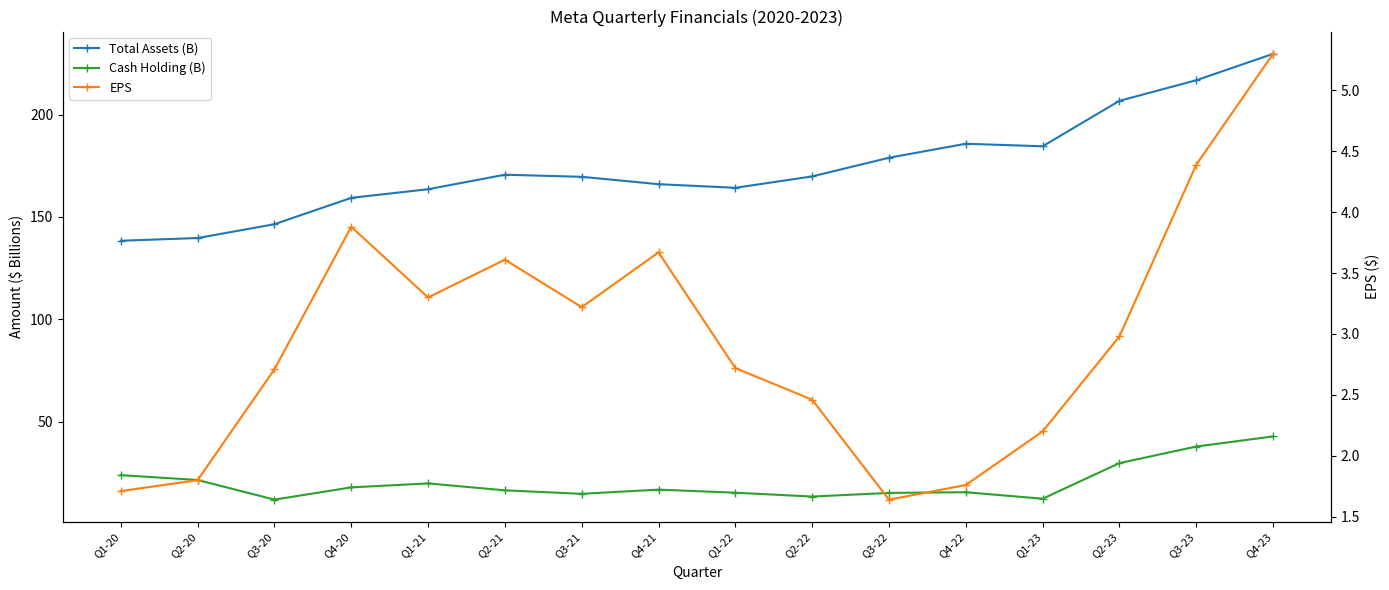

What position from the right is Q1-20?

16